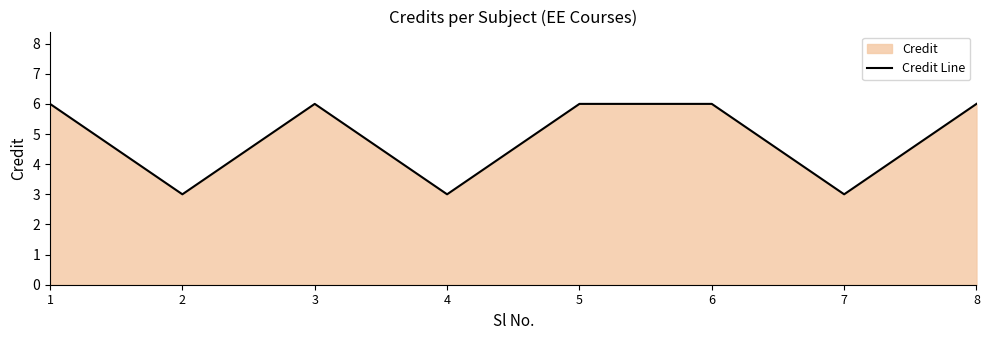

Where is the first local minimum?

2